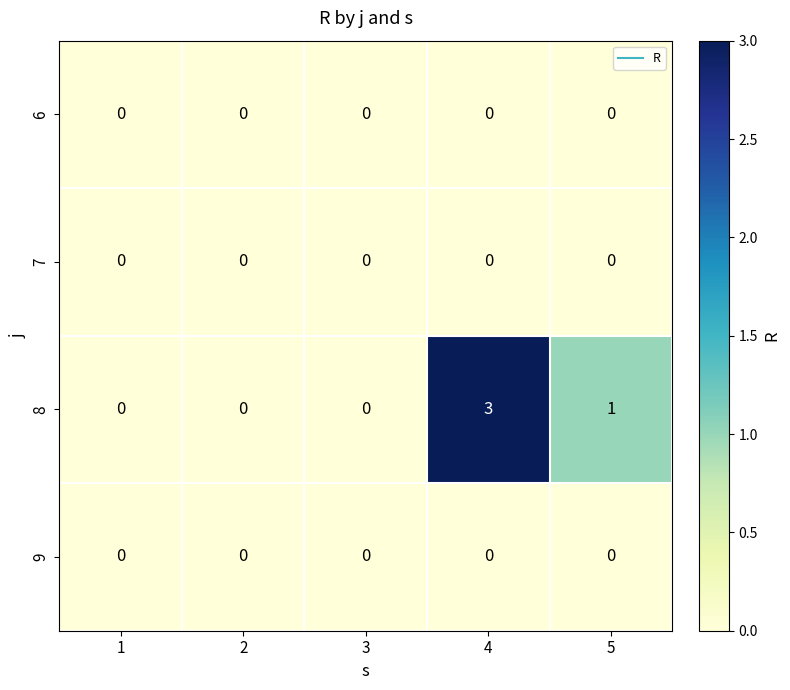

Count the number of data series in this chart.

4